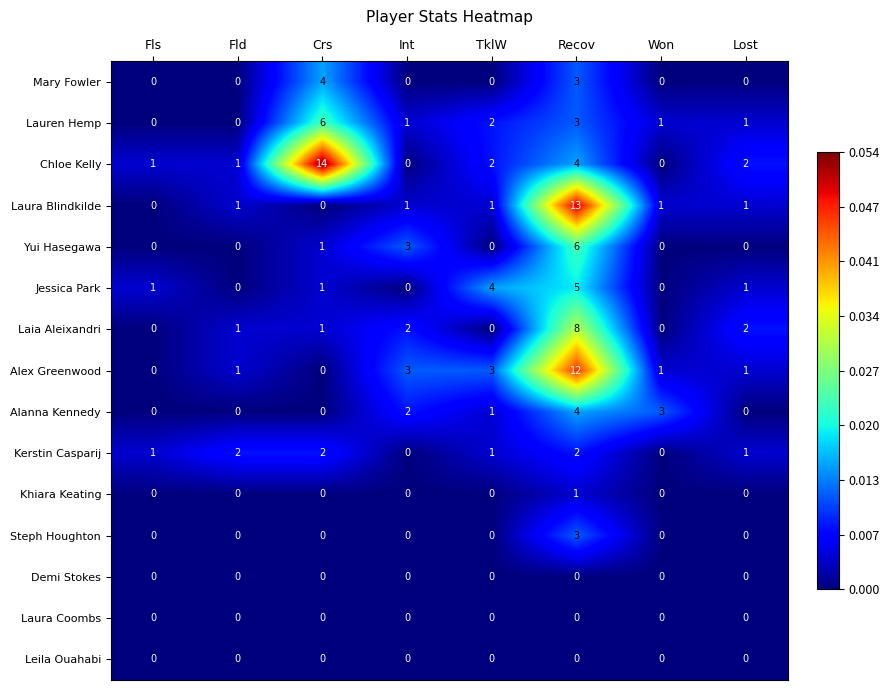

What is the sum of all Steph Houghton values?

3